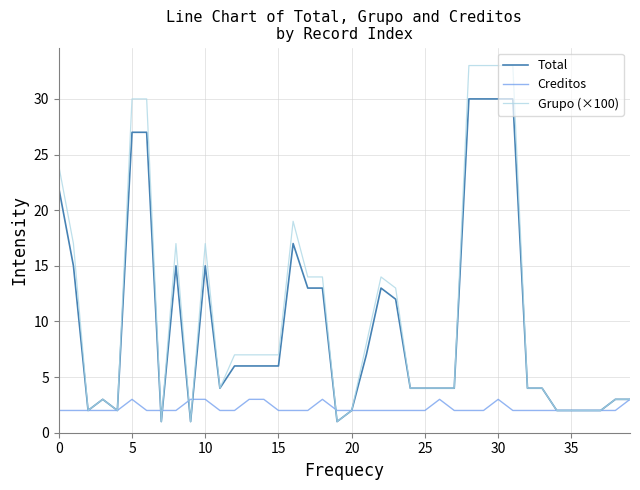

How many lines are shown in the chart?

3